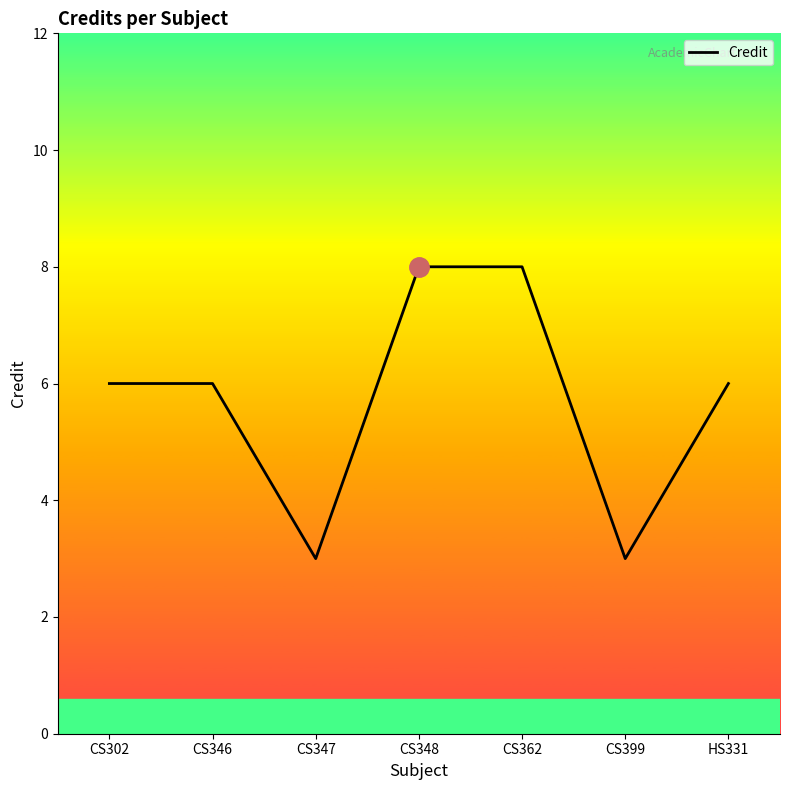

What is the change in value from CS362 to CS399?

-5